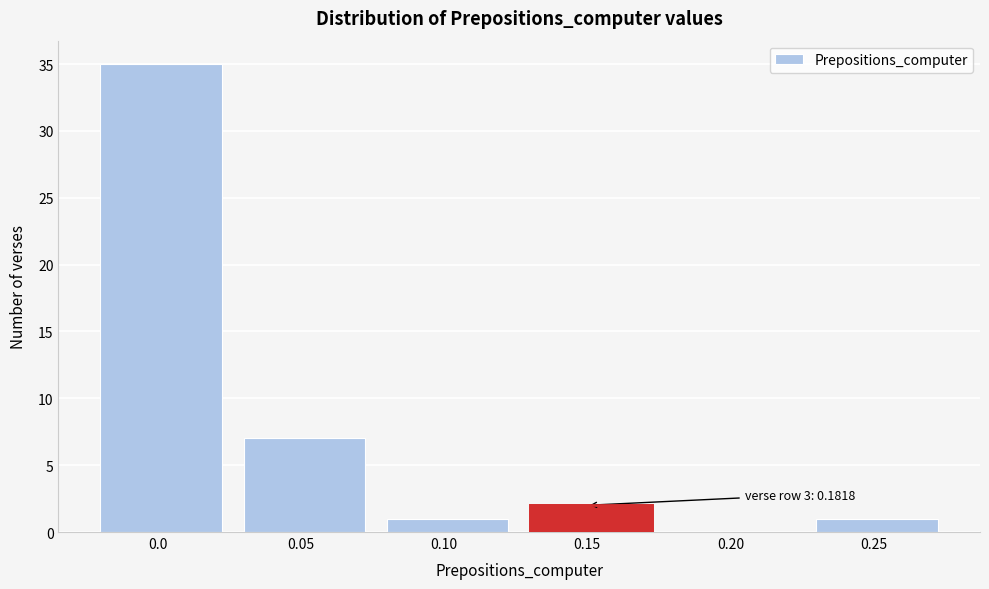

Reading left to right, extract all data points from this chart.

0.0=35	0.05=7	0.10=1	0.15=2	0.20=0	0.25=1